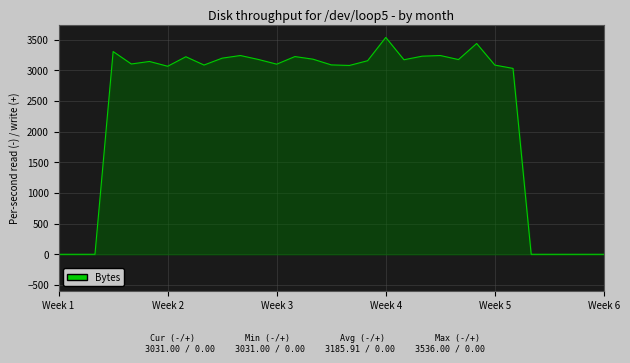

What is the greatest value displayed?

3536